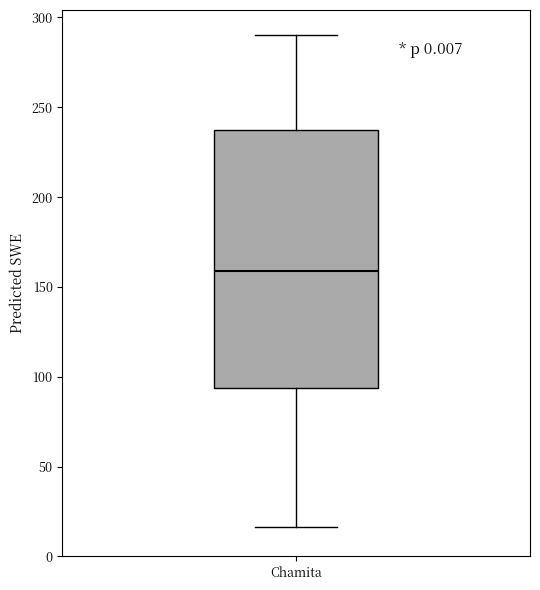

Transcribe this box plot: give where the median line is, the range the box spans, and where the two whiskers end, as read against the y-axis. The values are not printed on the chart, so give them approximately, as read against the axis.

median 160, box 95 to 235, whiskers 15 to 290